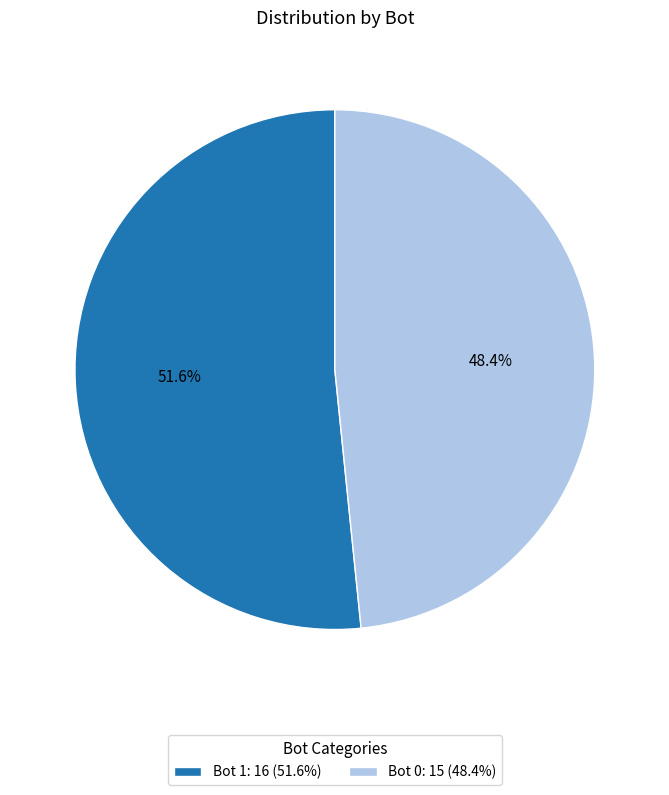

Do Bot 0: 15 (48.4%) and Bot 1: 16 (51.6%) together represent more than half of the pie?

Yes